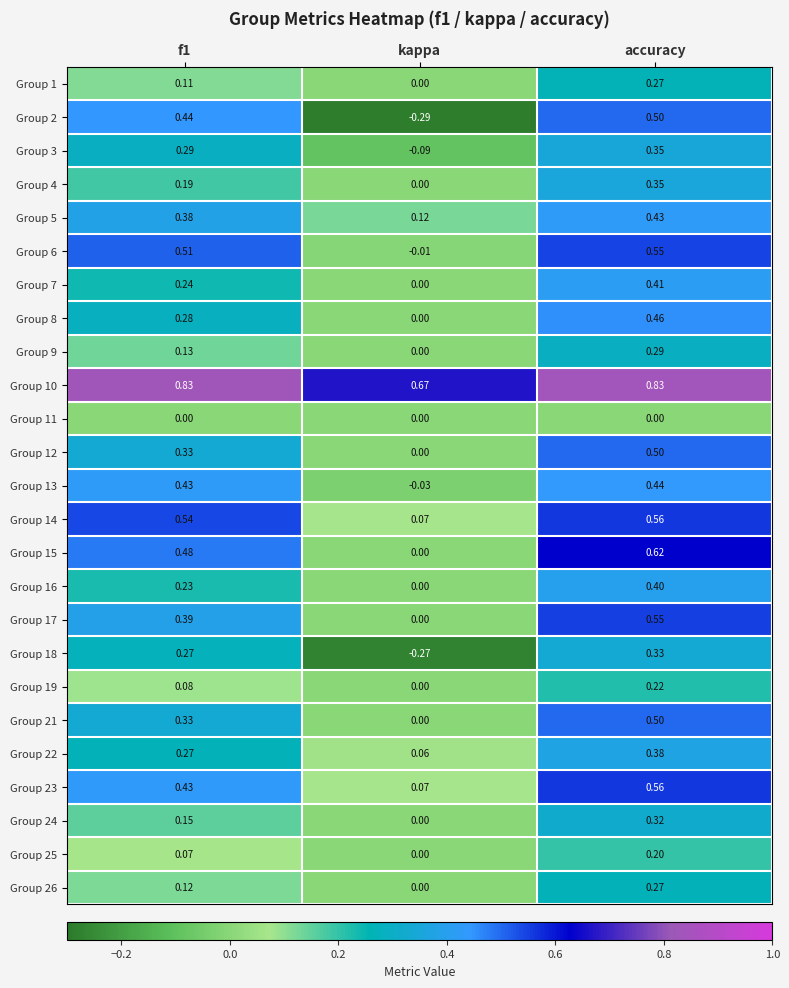

Which category has the highest value in the Group 13 series?

accuracy